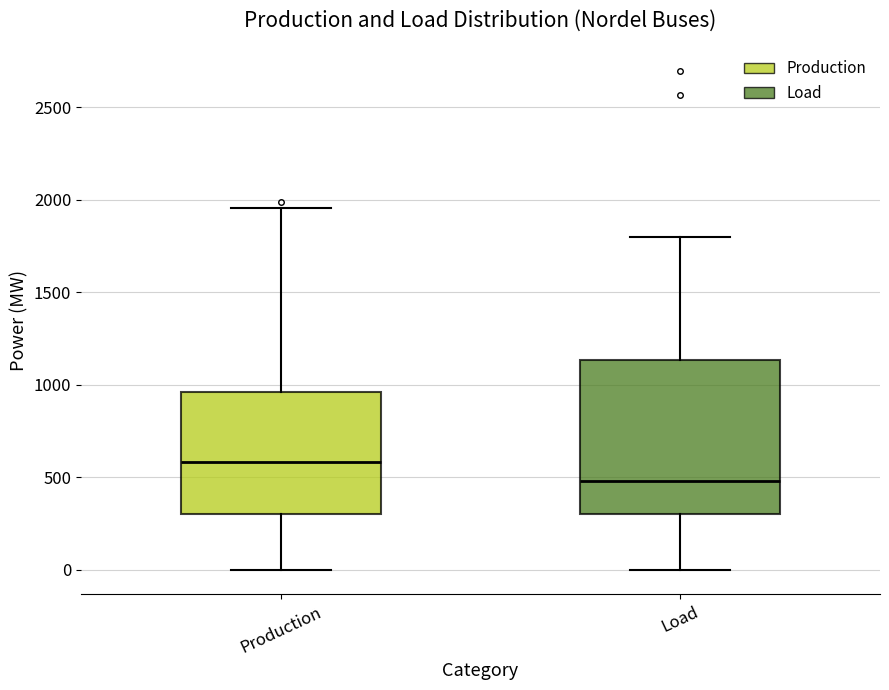

Where does the lower whisker of the box for Load end on the y-axis? The values are not printed on the chart, so give them approximately, as read against the axis.

0